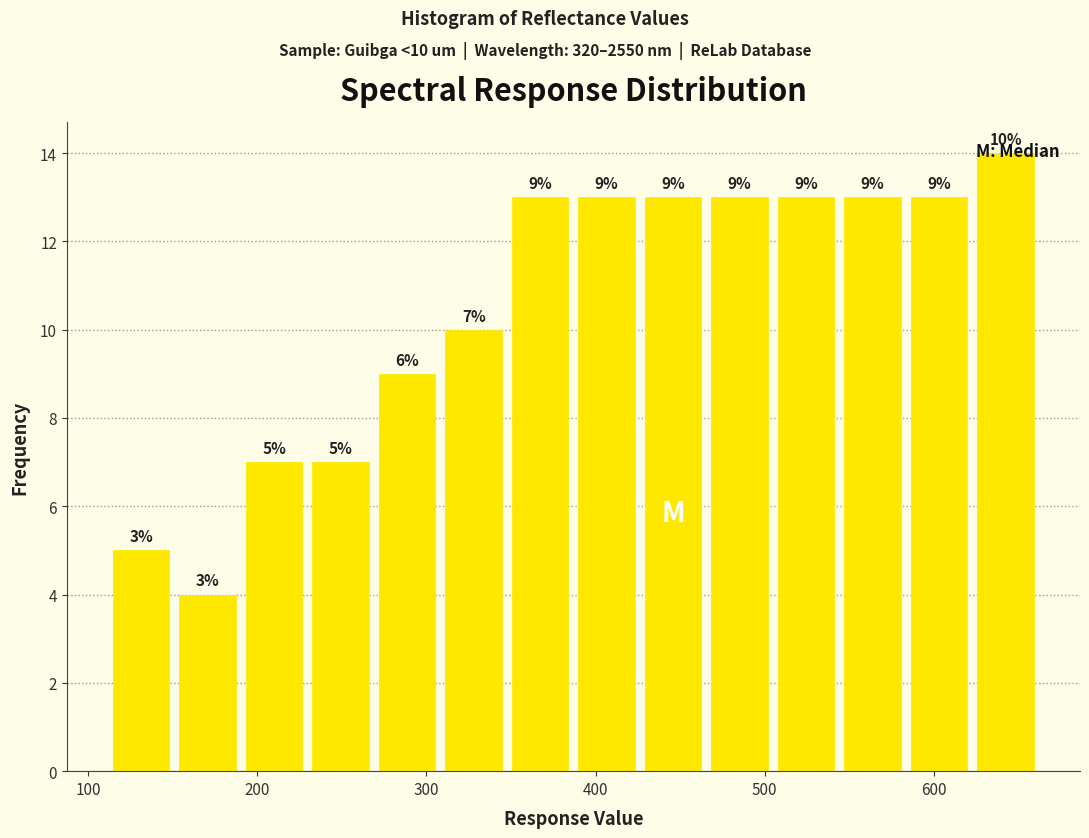

Around what value on the x-axis is the tallest bar? Give the approximate position of its centre, as read against the axis.

640